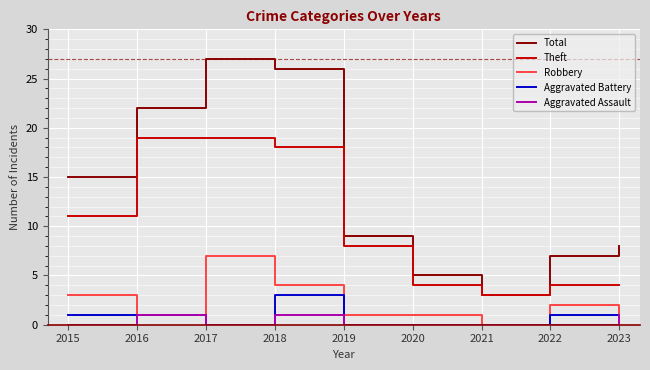

True or false: Theft and Aggravated Assault intersect in this chart.

False